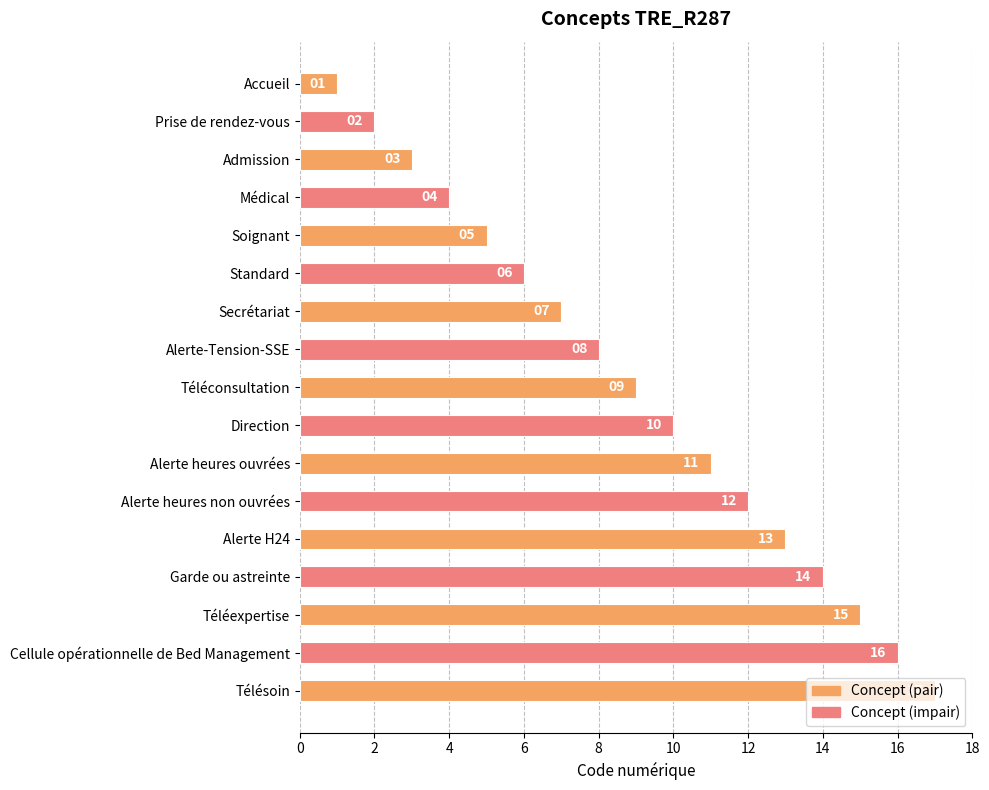

Approximately how many times larger is the value at Soignant compared to Téléexpertise?

0.3